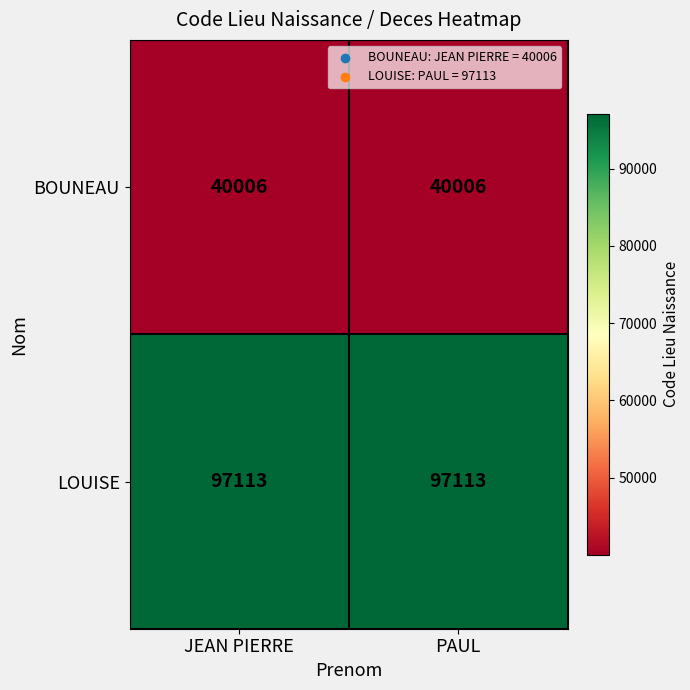

Rank the series by their maximum value, from highest to lowest.

LOUISE, BOUNEAU